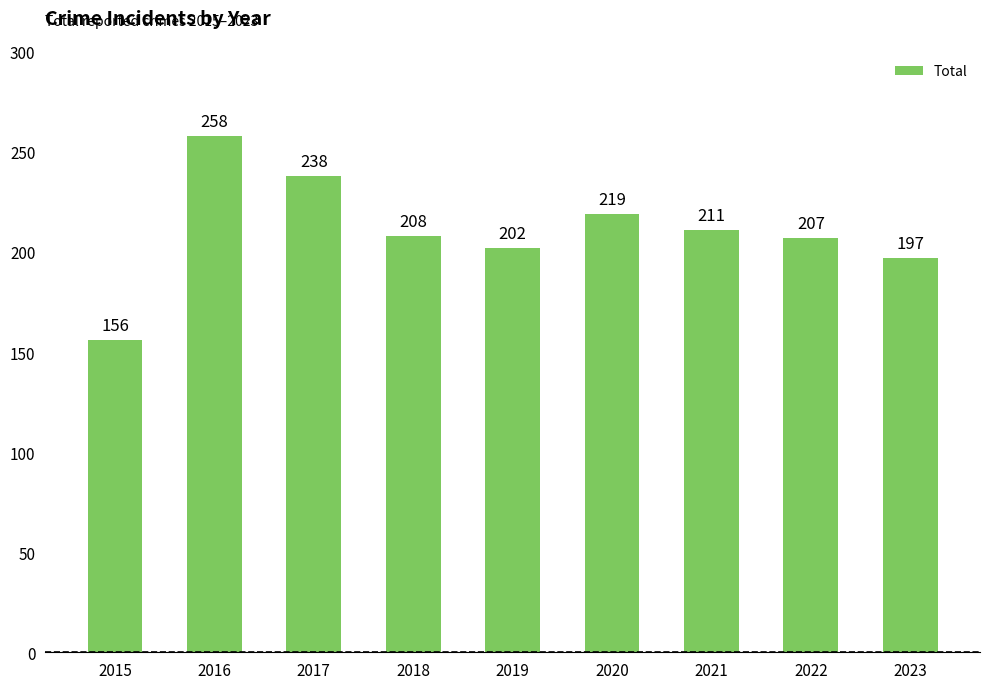

What is the difference between the values at 2022 and 2023?

10